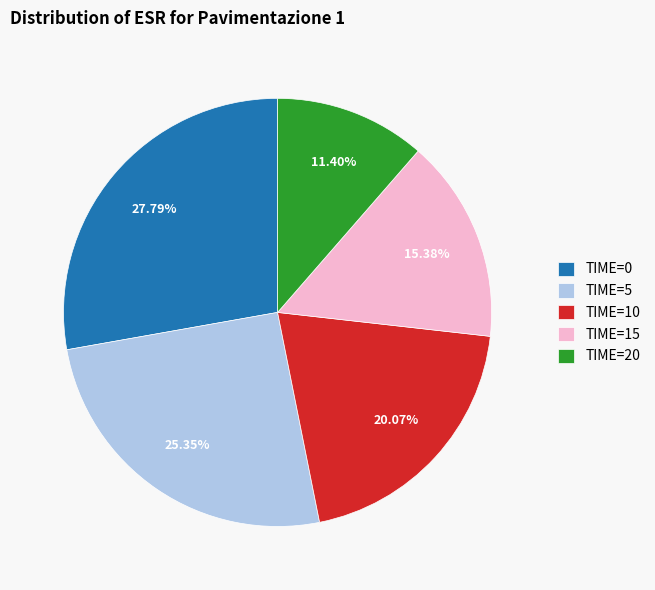

How many segments does this pie chart have?

5